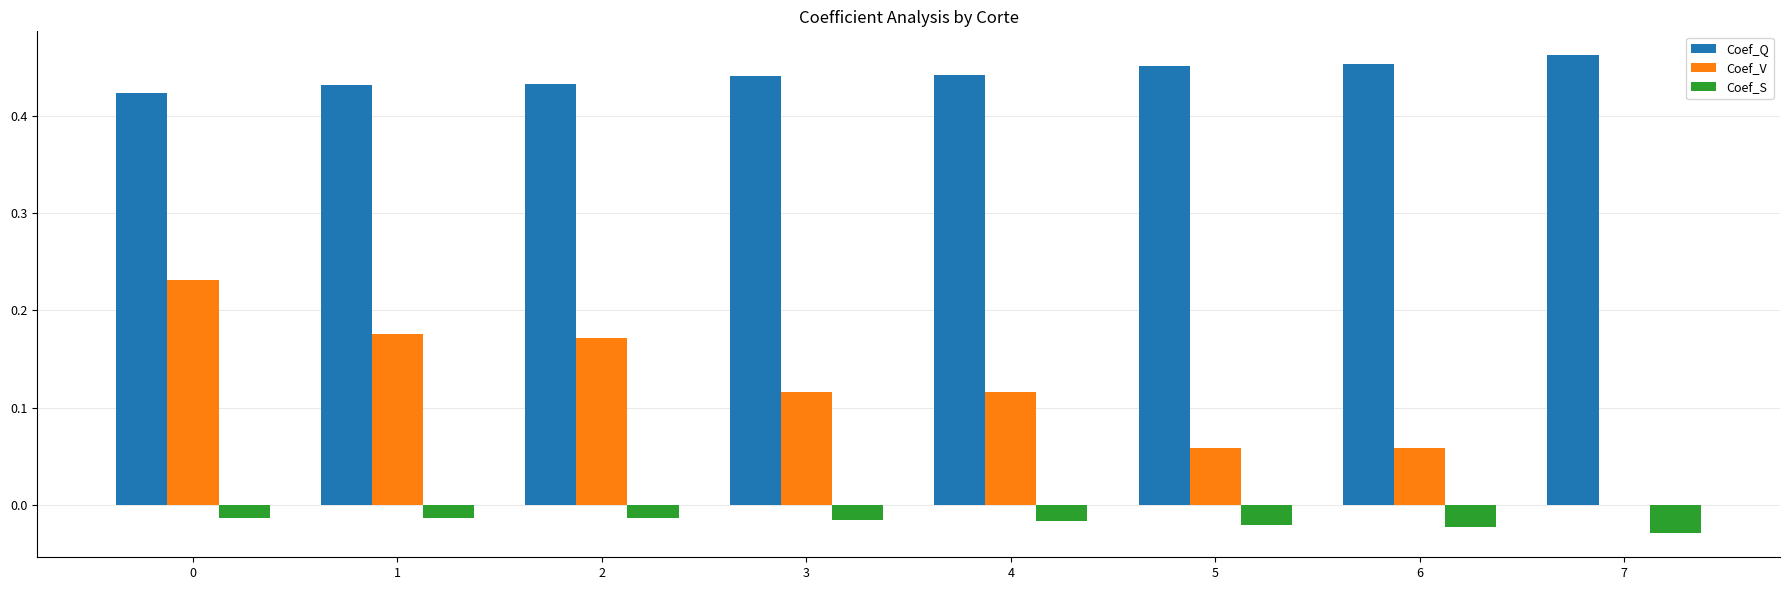

The value of Coef_V at 4 is 0.2. True or false?

False